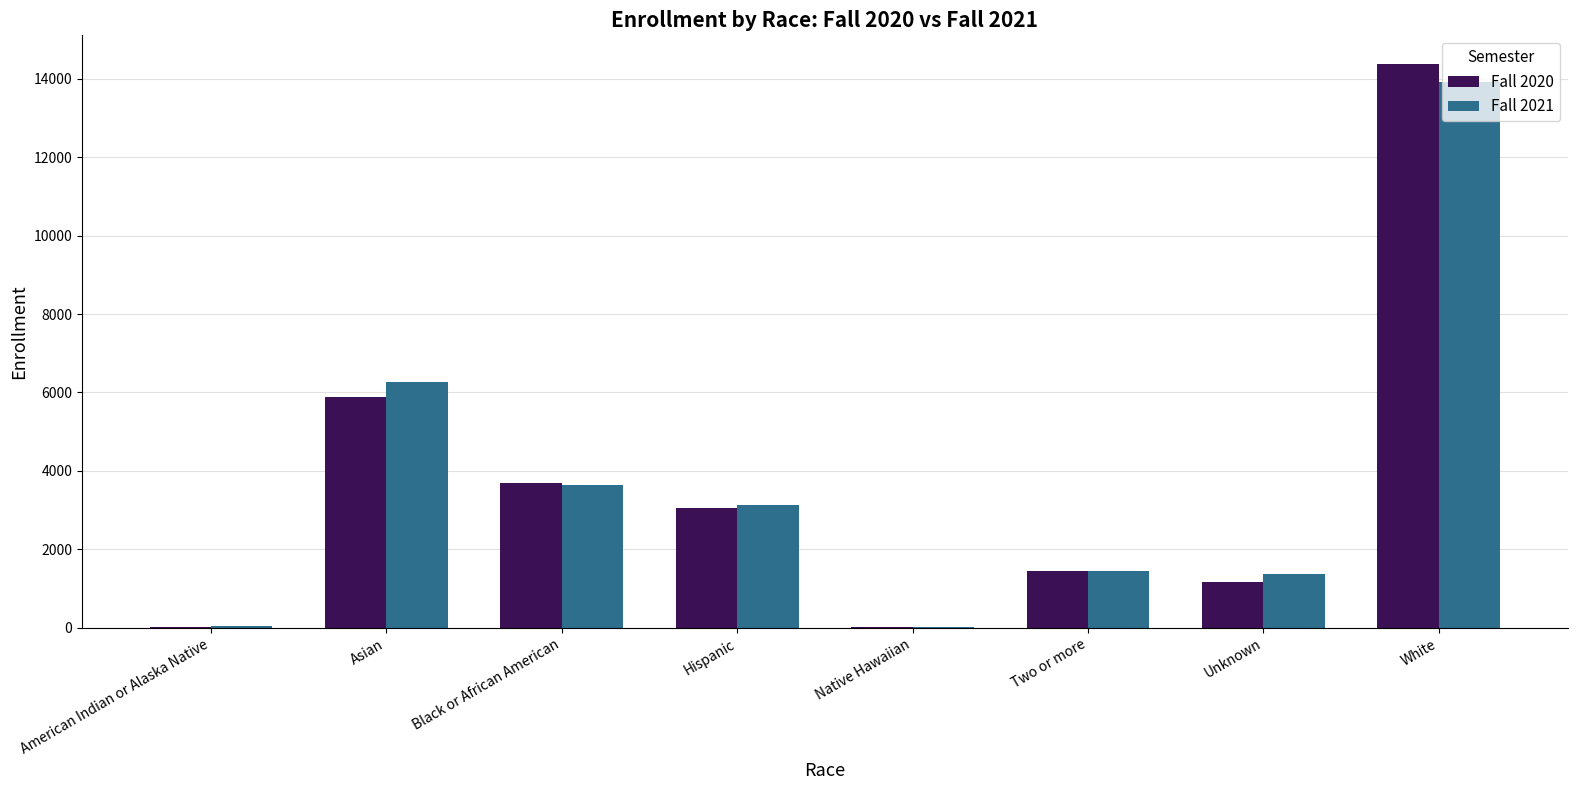

True or false: Fall 2021 has a value of 5822 at White.

False